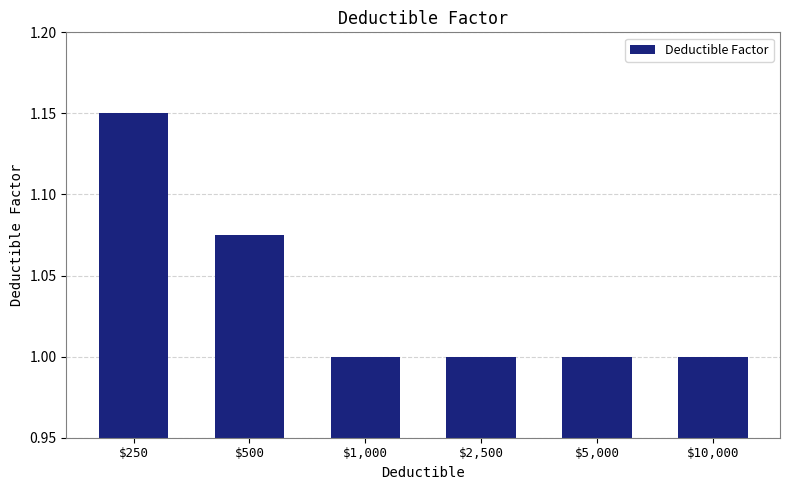

Approximately how many times larger is the value at $5,000 compared to $10,000?

1.0